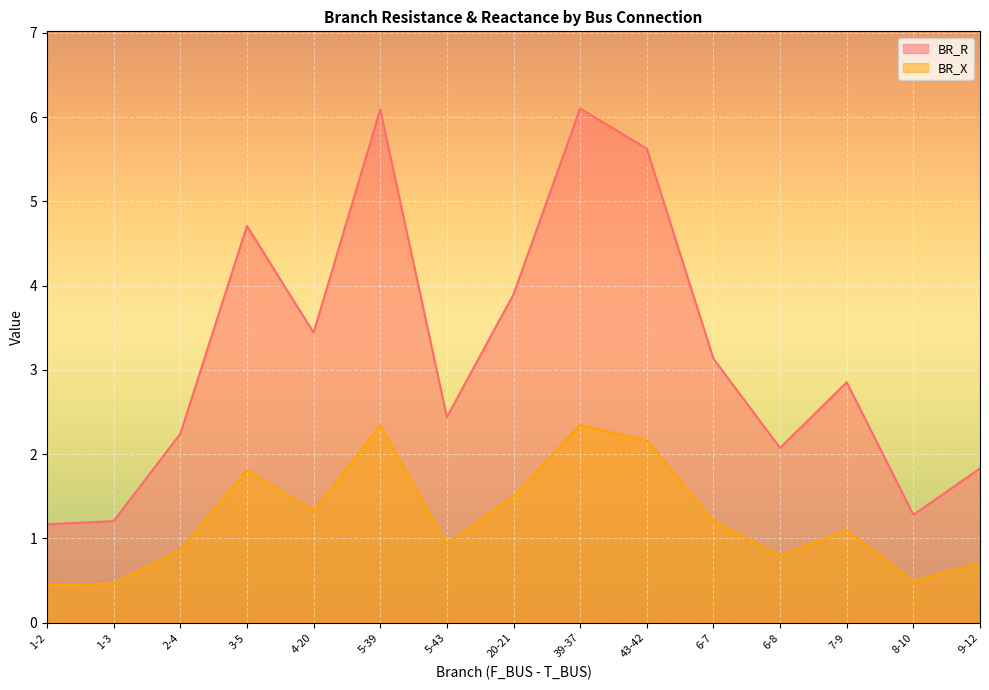

Where is the first local maximum for BR_R?

3-5